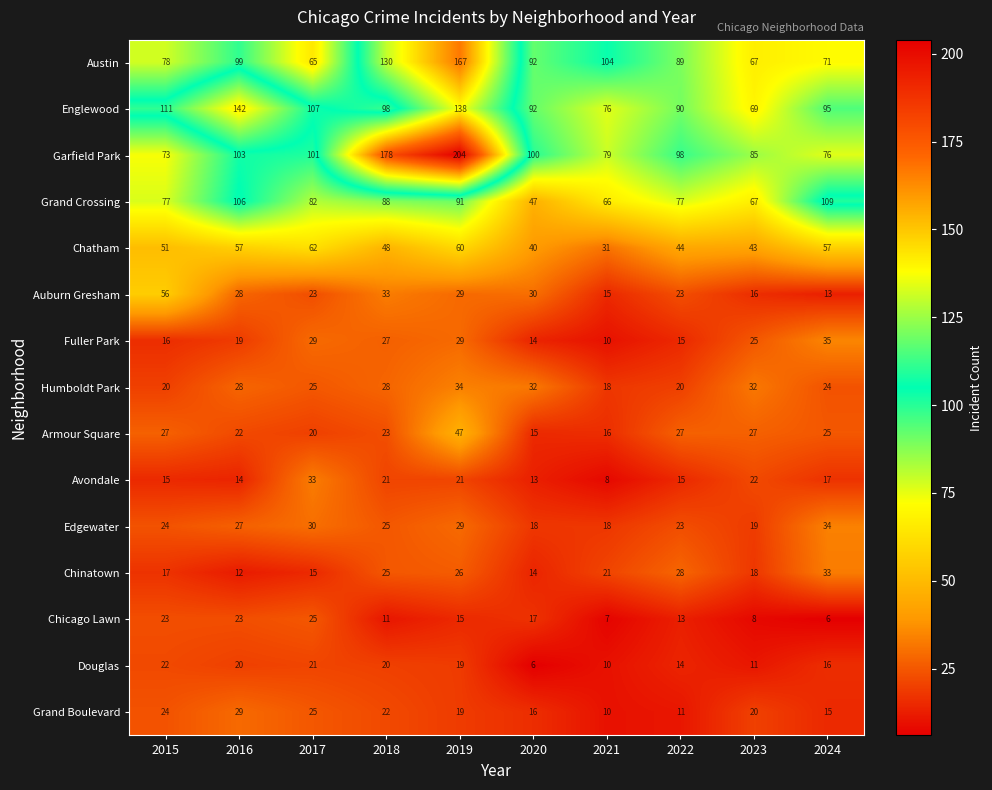

Count the number of data series in this chart.

15